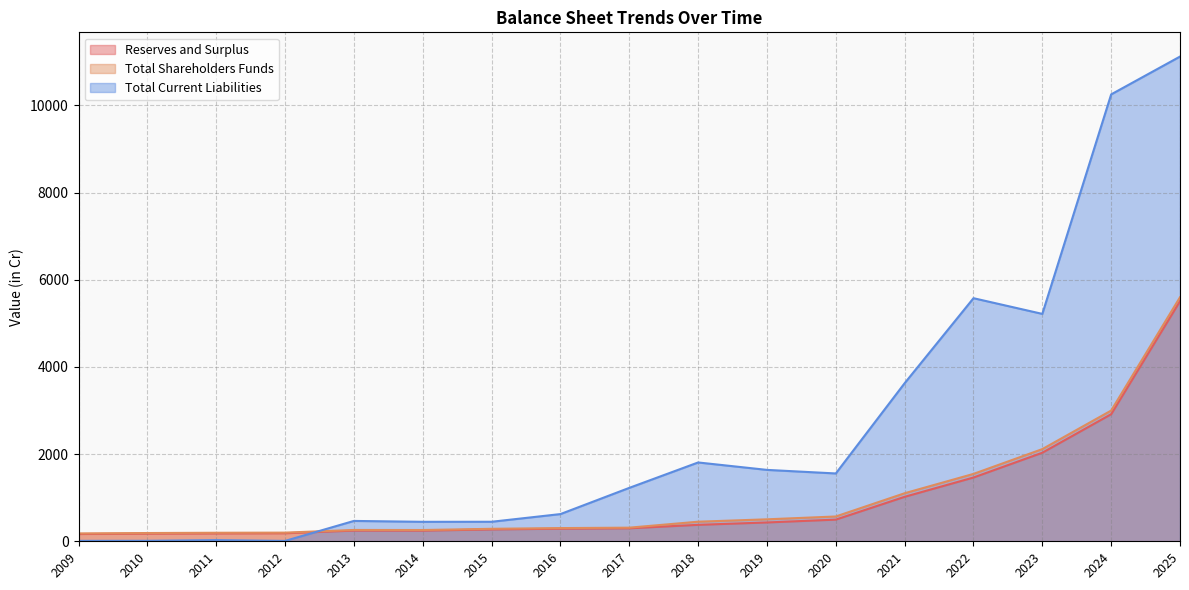

Between 2010 and 2014, which series saw the biggest shift?

Total Current Liabilities